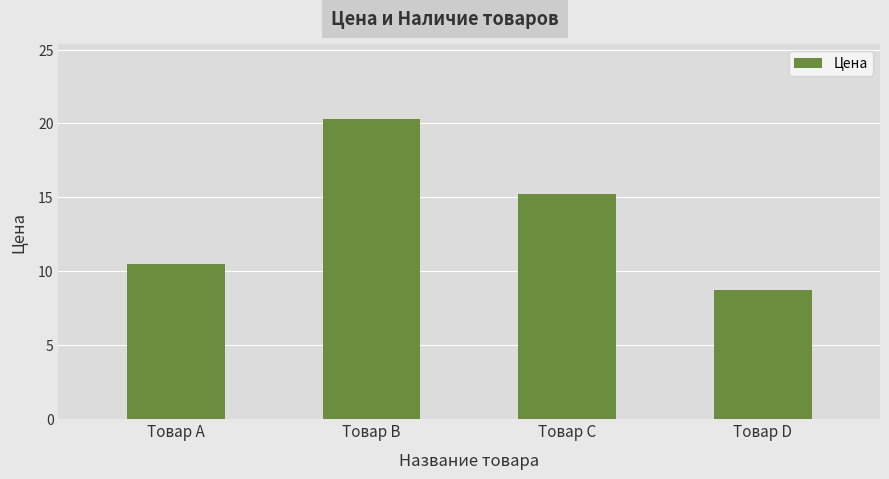

The chart shows a value of 10.5 at Товар A. True or false?

True